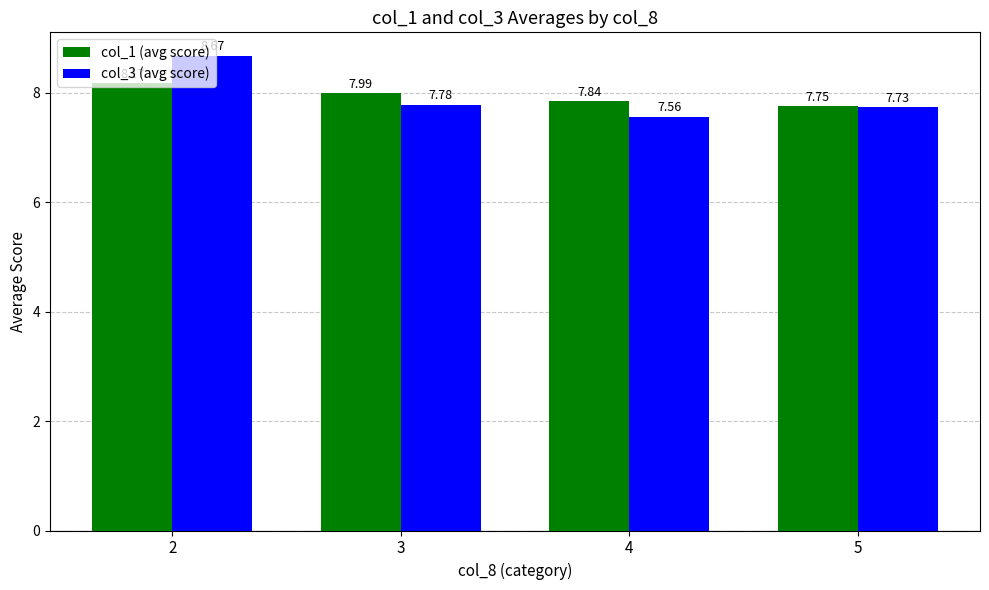

Rank the series at 4 from lowest to highest value.

col_3 (avg score), col_1 (avg score)